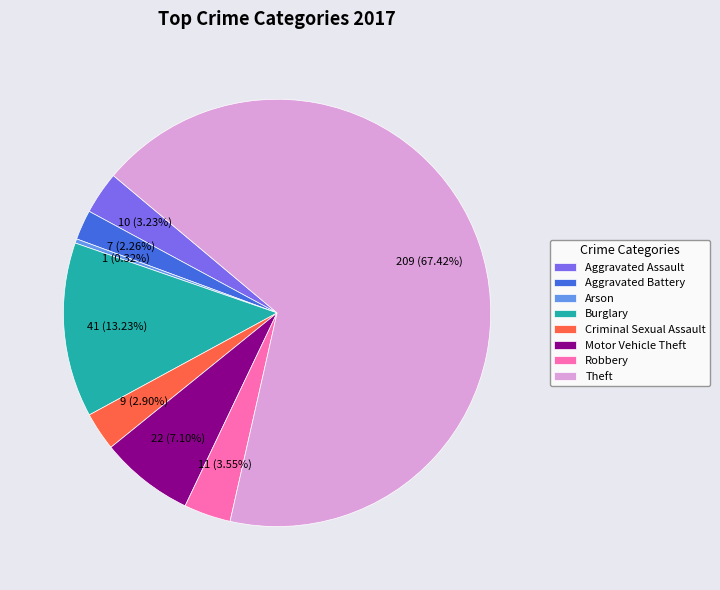

How many slices are in this pie chart?

8